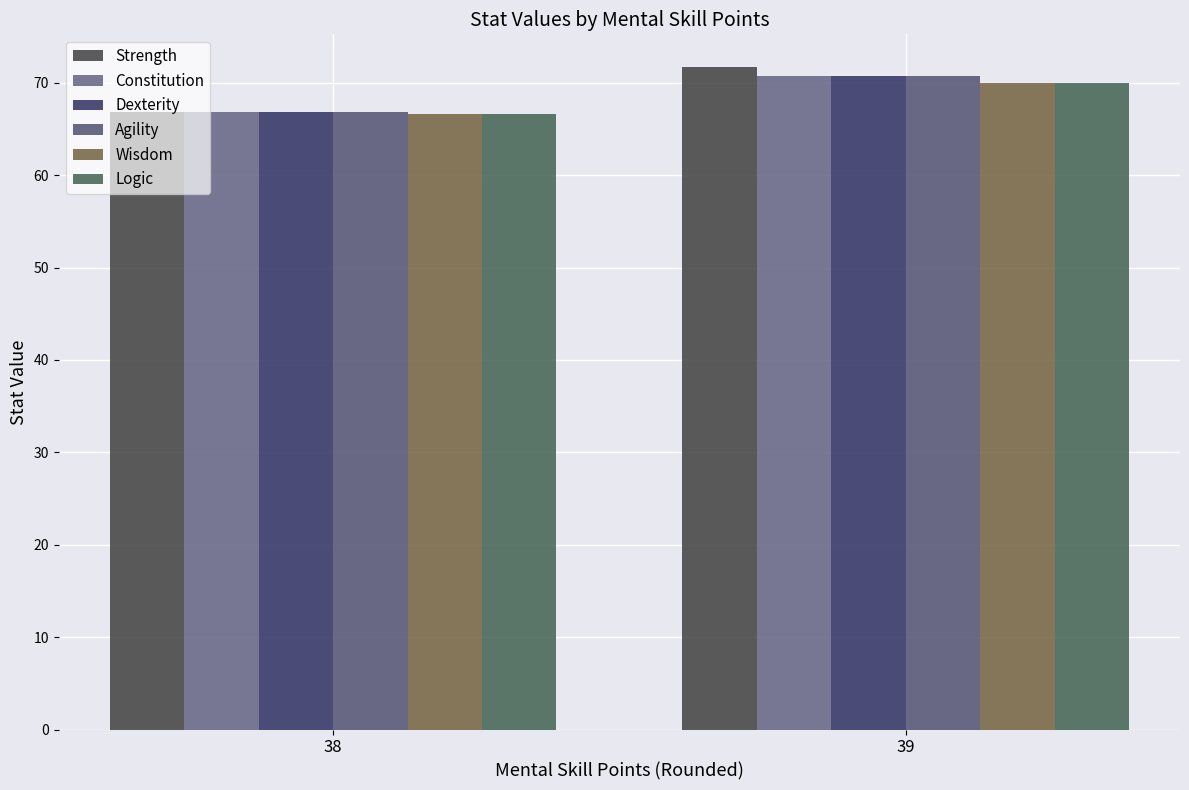

At which label is Strength closest to 69?

38